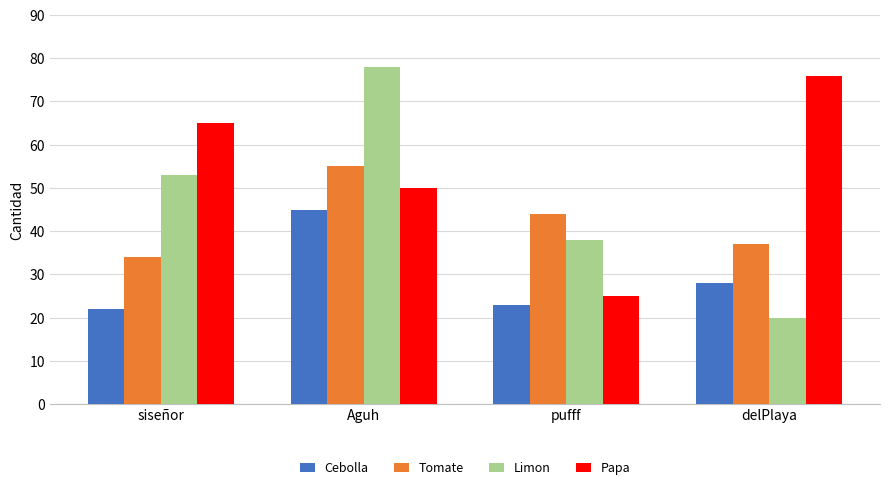

What is the average value of the Limon series?

47